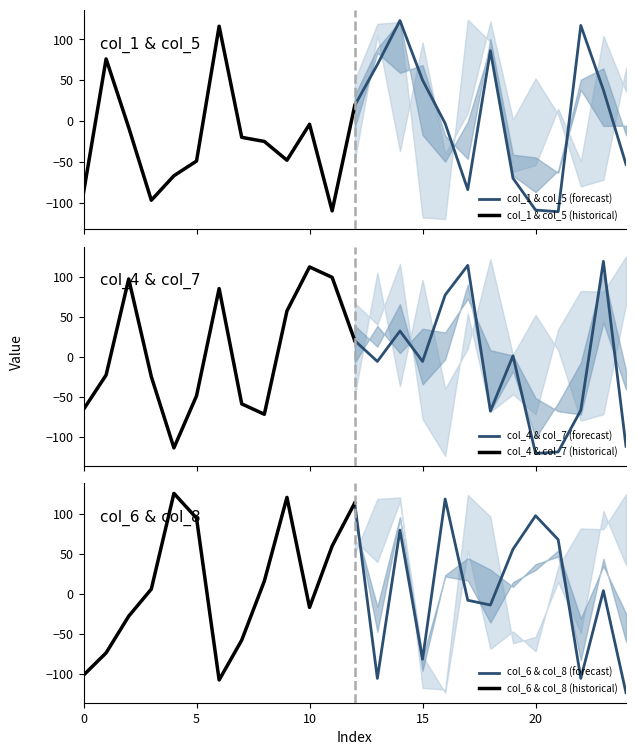

What is the minimum value for col_1 & col_5 (forecast)?

-111